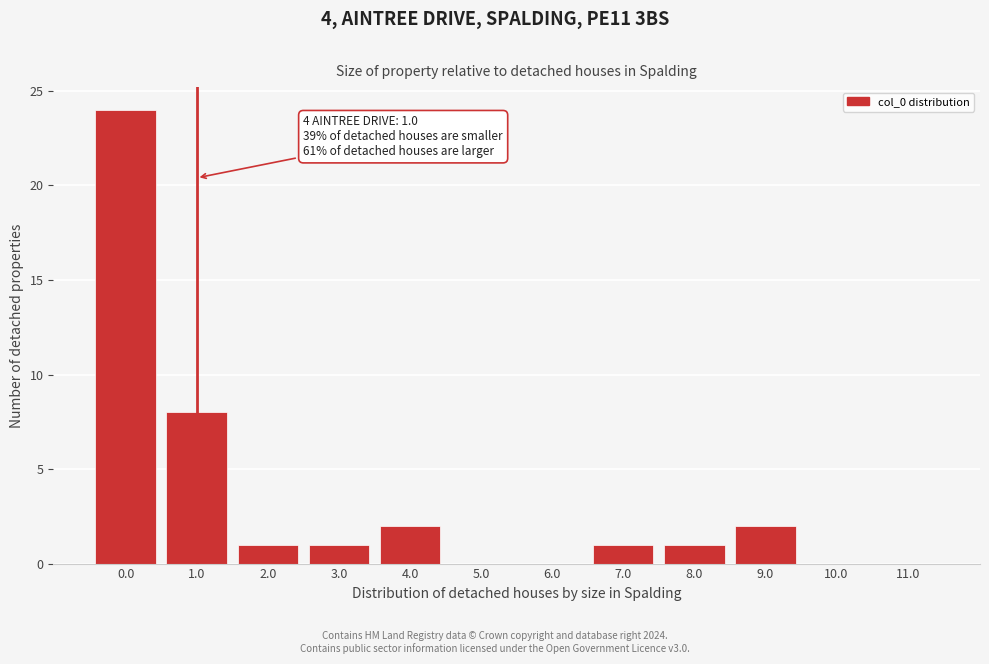

Reading right to left, extract all data points from this chart.

11.0=0	10.0=0	9.0=2	8.0=1	7.0=1	6.0=0	5.0=0	4.0=2	3.0=1	2.0=1	1.0=8	0.0=24